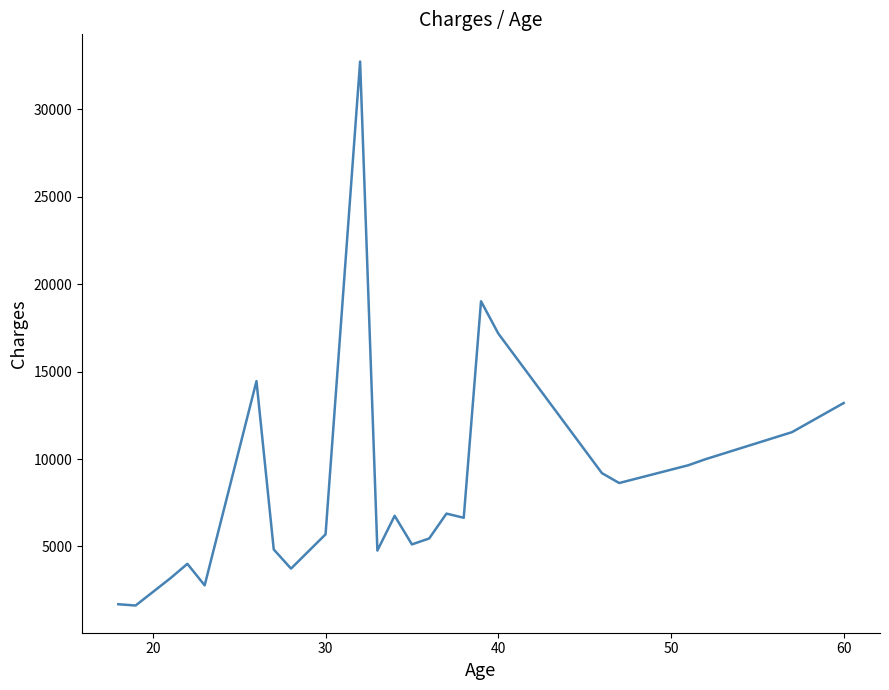

What is the difference between the maximum and minimum values?

31112.8